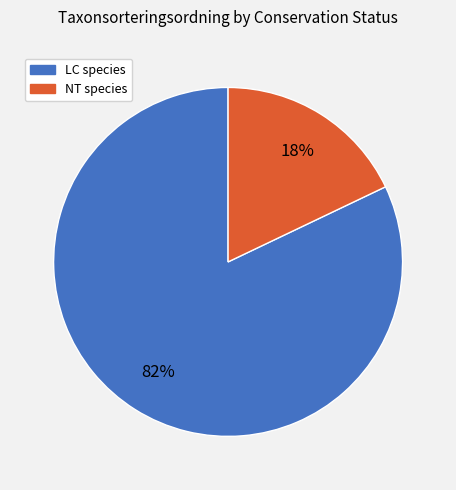

Which category has the biggest portion of the pie?

LC species